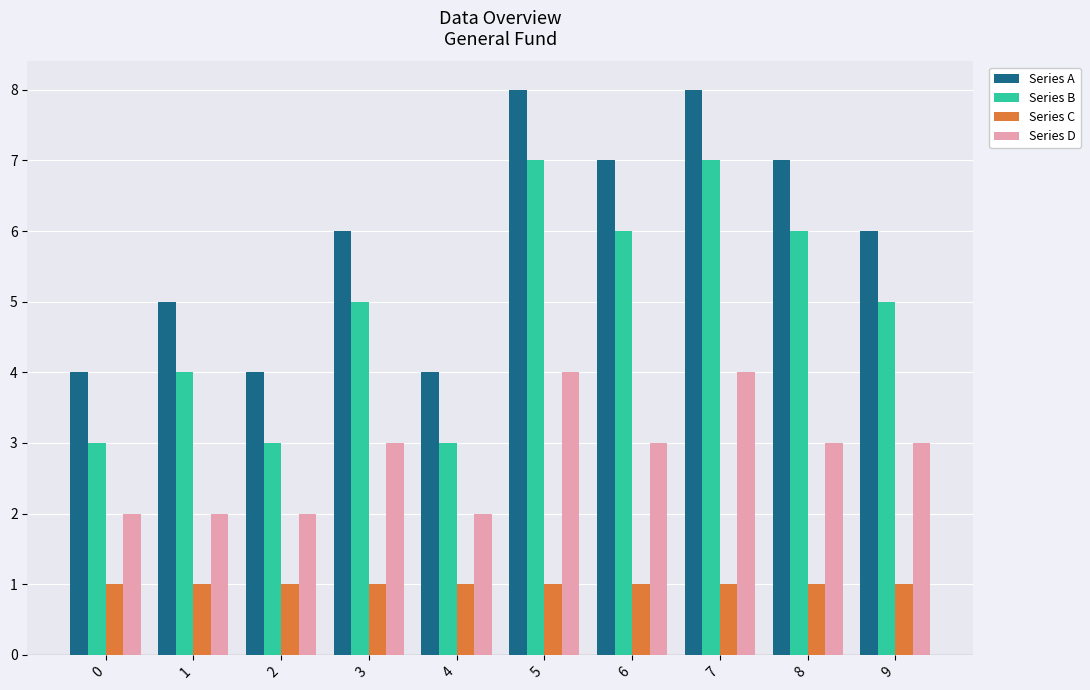

Reading left to right, extract all data points from this chart.

Series A: 0=4	1=5	2=4	3=6	4=4	5=8	6=7	7=8	8=7	9=6
Series B: 0=3	1=4	2=3	3=5	4=3	5=7	6=6	7=7	8=6	9=5
Series C: 0=1	1=1	2=1	3=1	4=1	5=1	6=1	7=1	8=1	9=1
Series D: 0=2	1=2	2=2	3=3	4=2	5=4	6=3	7=4	8=3	9=3